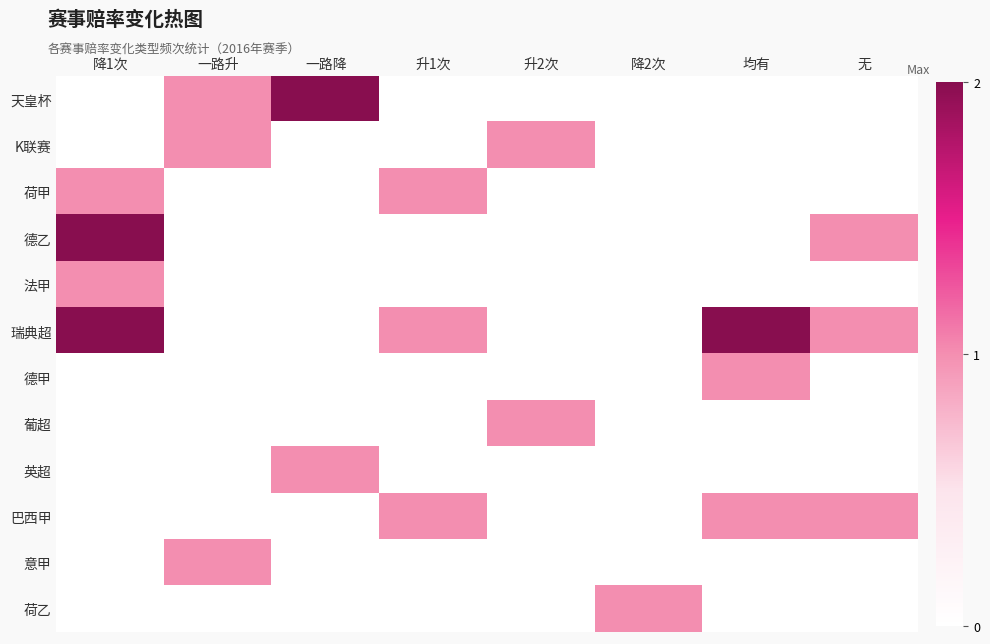

Which series changed the most between 一路升 and 一路降?

天皇杯